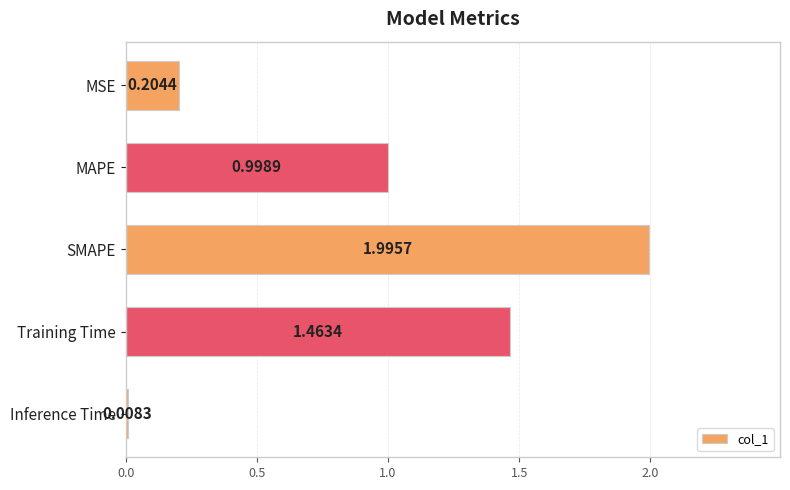

Are the bars grouped side by side (vs. stacked)?

No